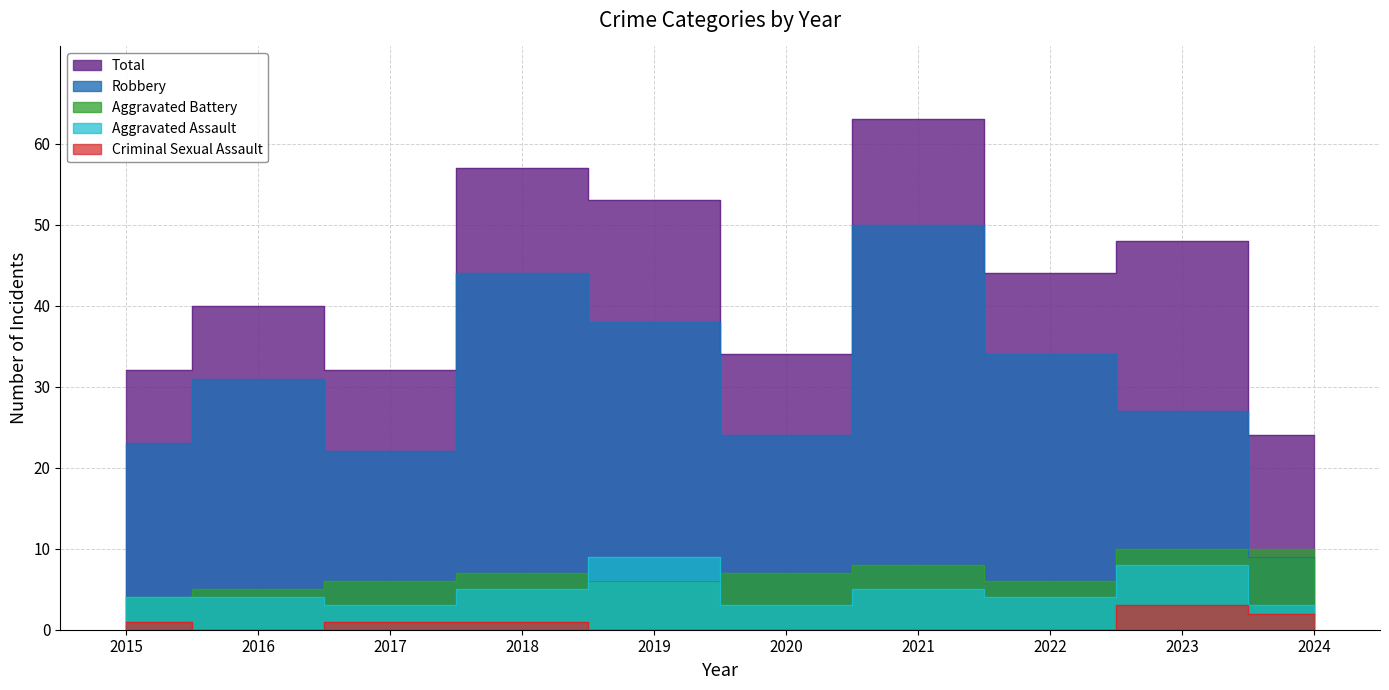

Count the Criminal Sexual Assault values in the range 0 to 1.

8